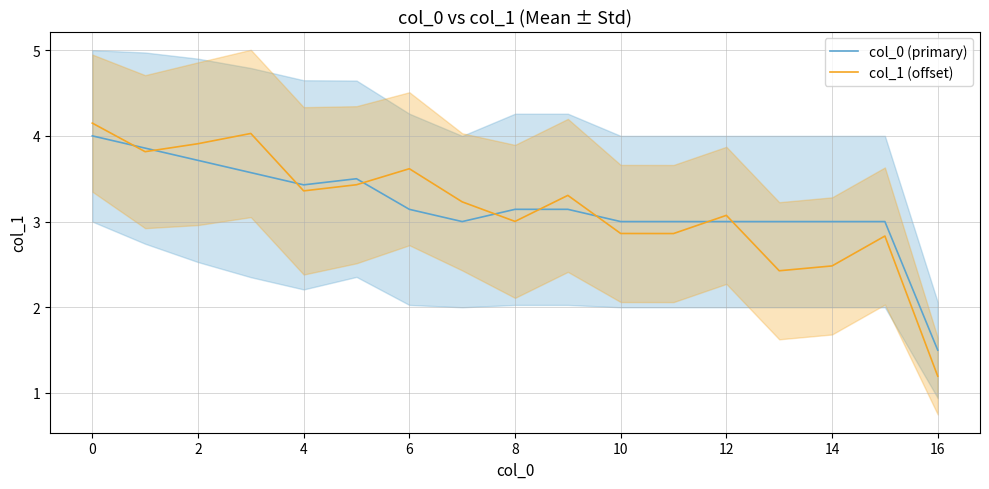

Count the number of categories in the chart.

17